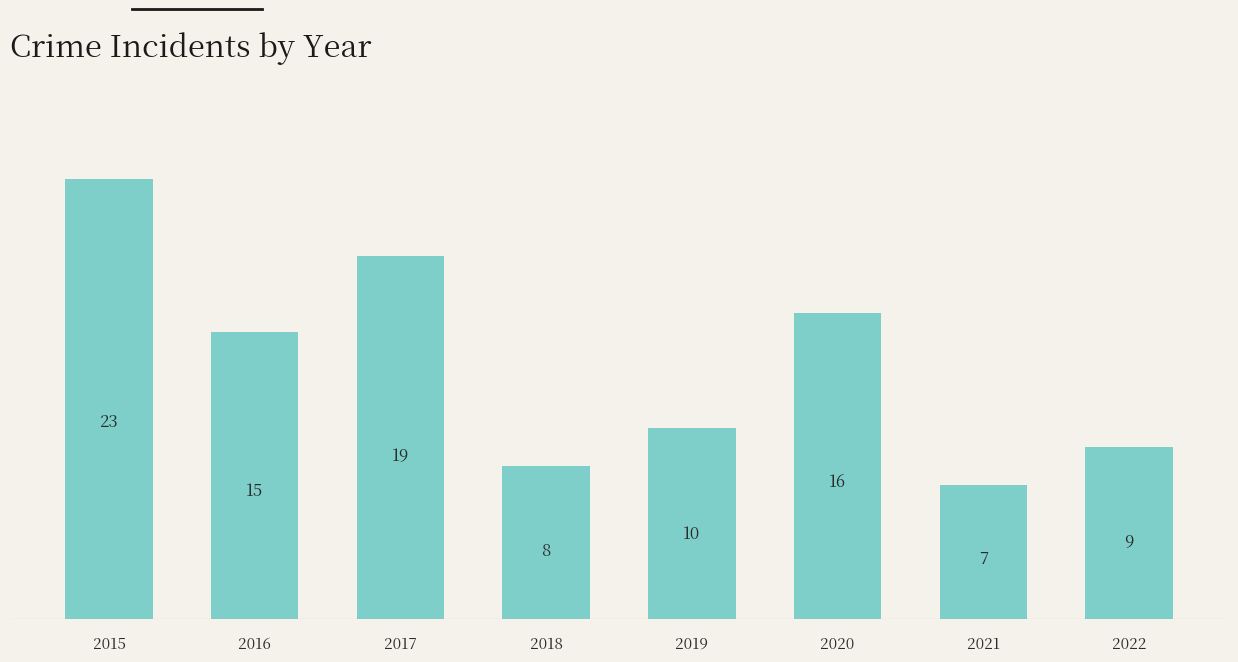

How many categories are shown in the chart?

8